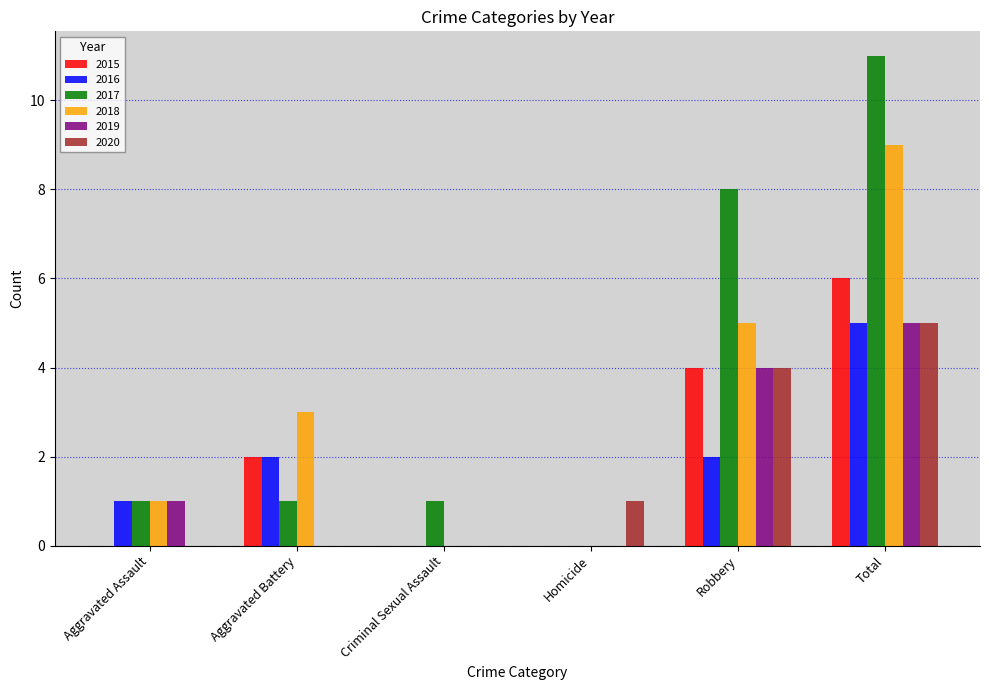

How many series are shown in this chart?

6